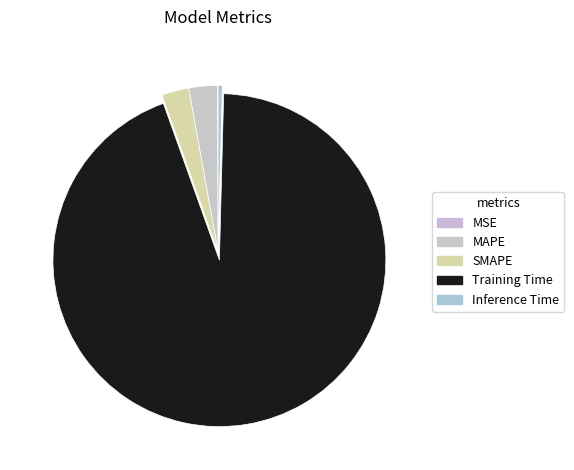

To the nearest percent, what is the average slice percentage?

20%